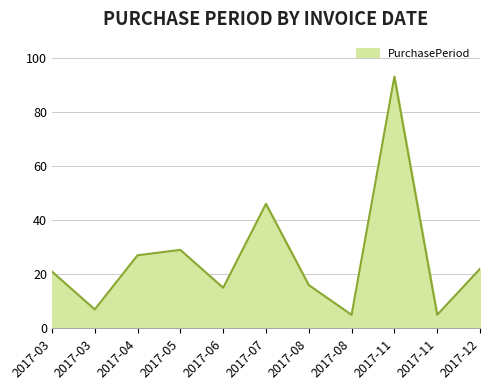

Reading left to right, transcribe all the data shown in this chart.

21	7	27	29	15	46	16	5	93	5	22